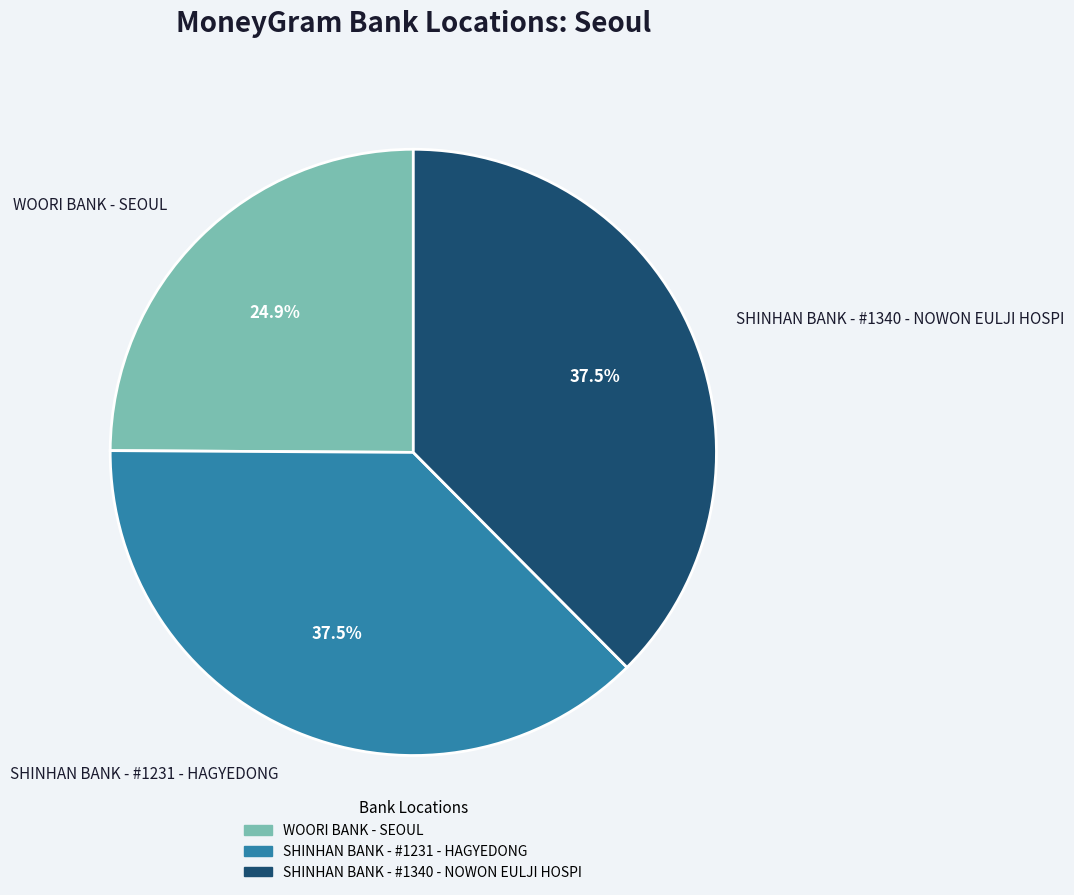

Is it true that SHINHAN BANK - #1340 - NOWON EULJI HOSPI is 28% of the pie?

False